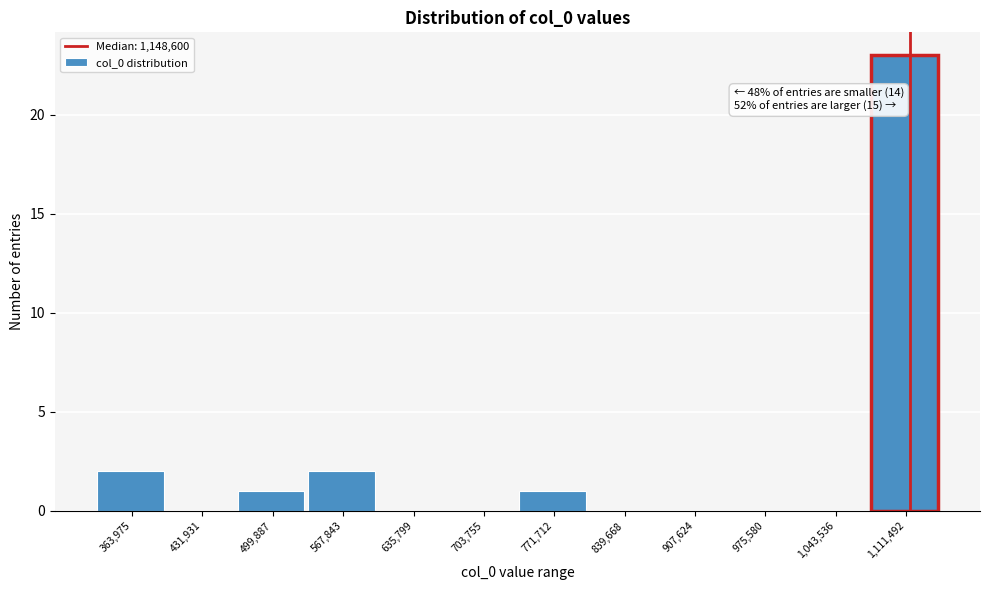

Reading left to right, extract all data points from this chart.

363,975=2	431,931=0	499,887=1	567,843=2	635,799=0	703,755=0	771,712=1	839,668=0	907,624=0	975,580=0	1,043,536=0	1,111,492=23